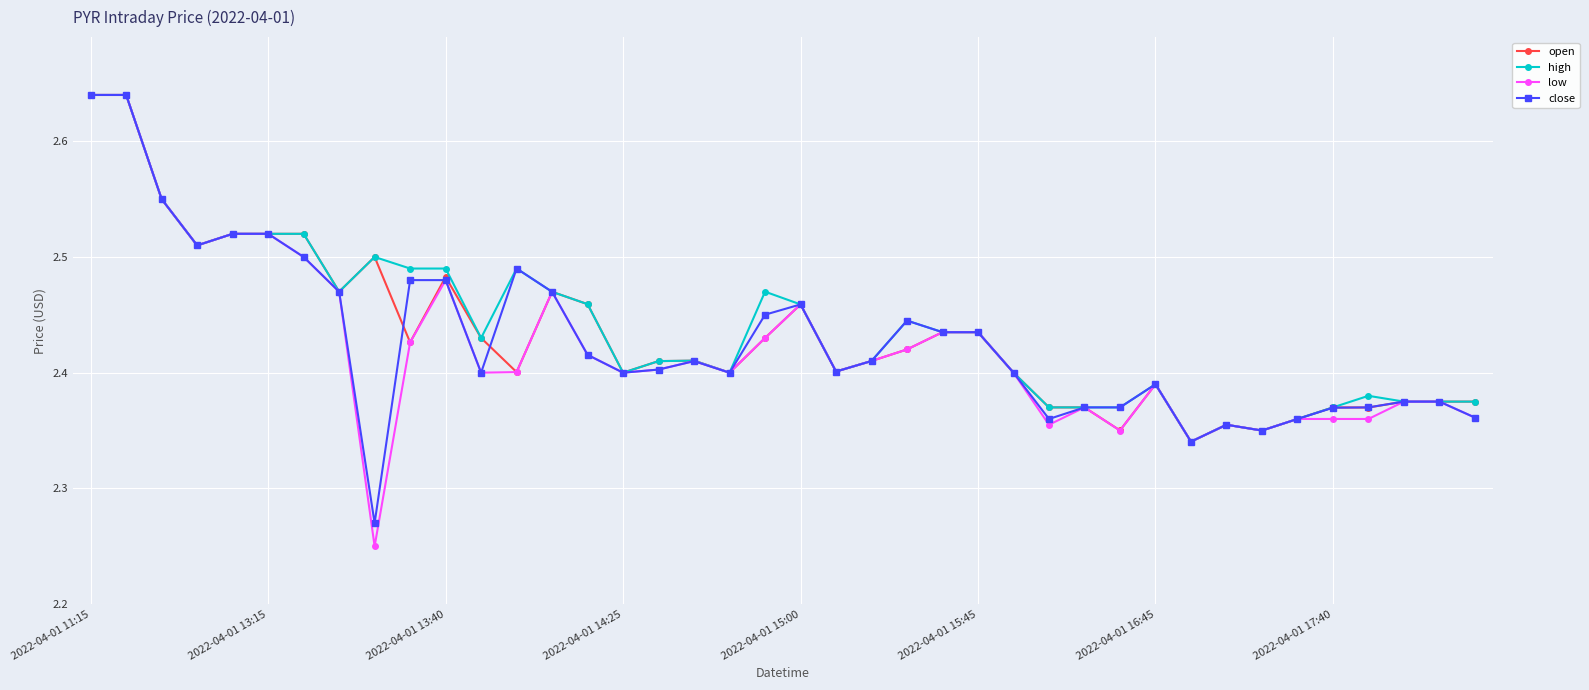

Which series has the widest spread of values?

low